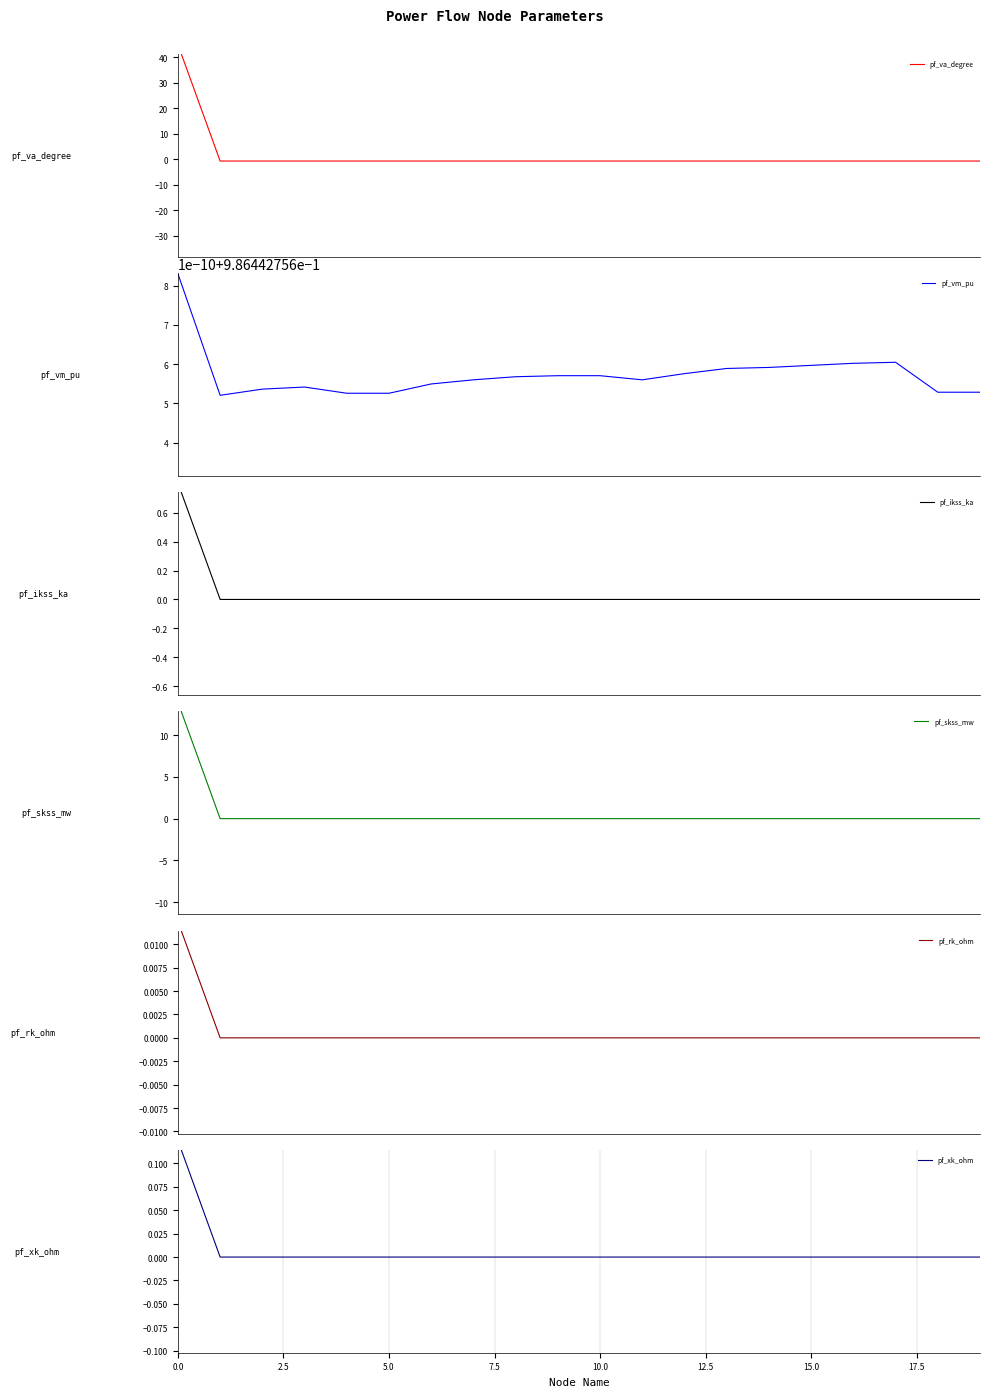

At how many categories does at least one series exceed 33?

1